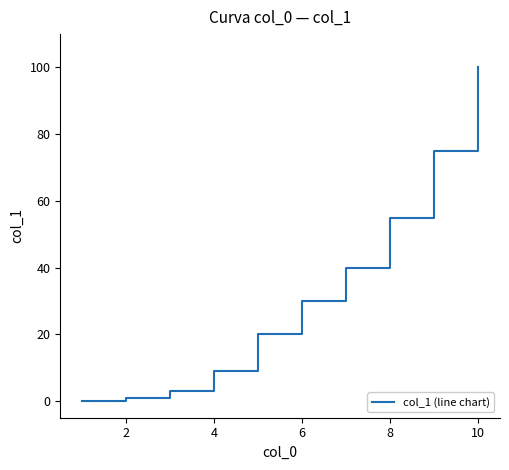

What is the maximum value shown in the chart?

100